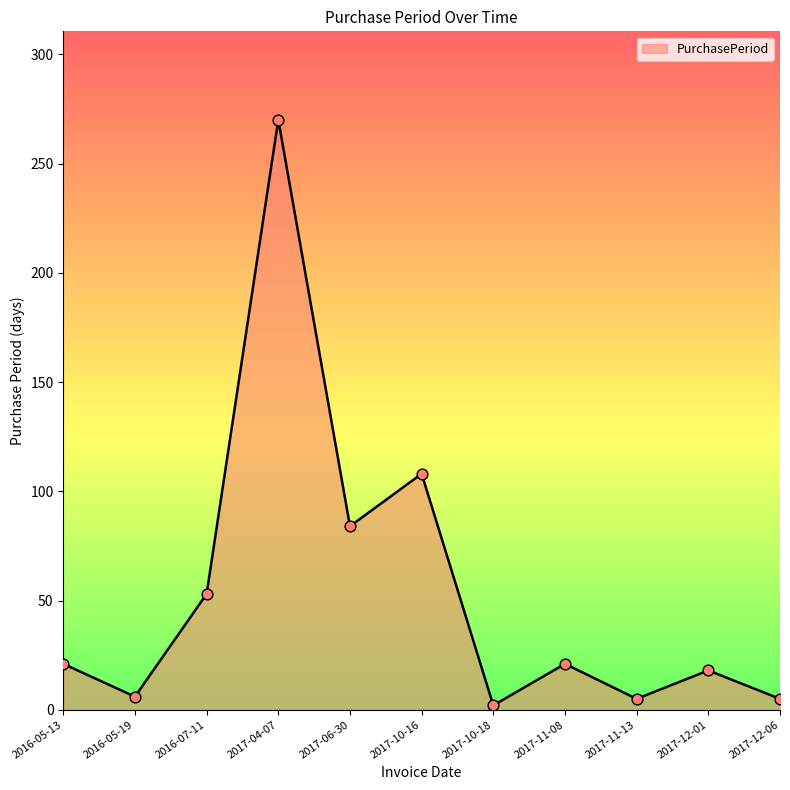

What is the ratio of the value at 2016-05-13 to the value at 2016-07-11?

0.4